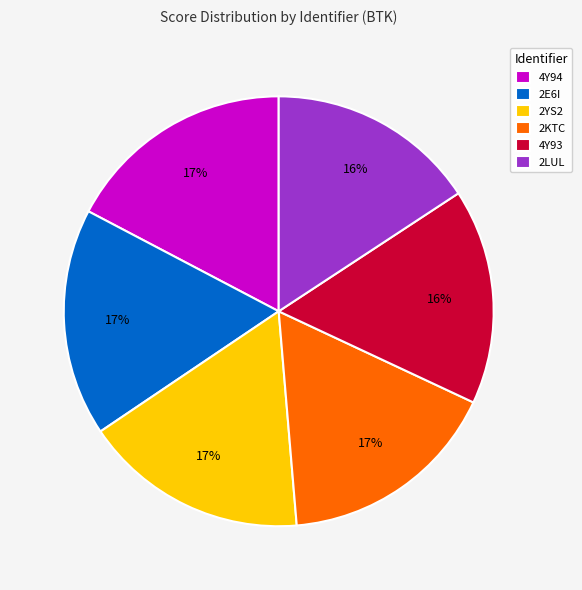

Is the sum of 4Y94 and 4Y93 greater than half?

No